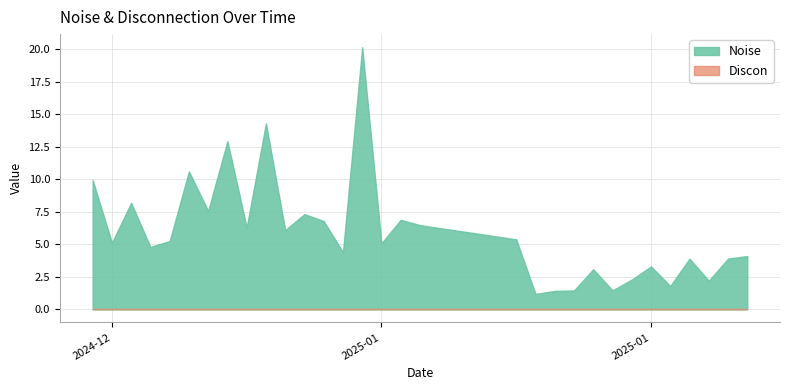

What is the average value of the Noise series?

5.9